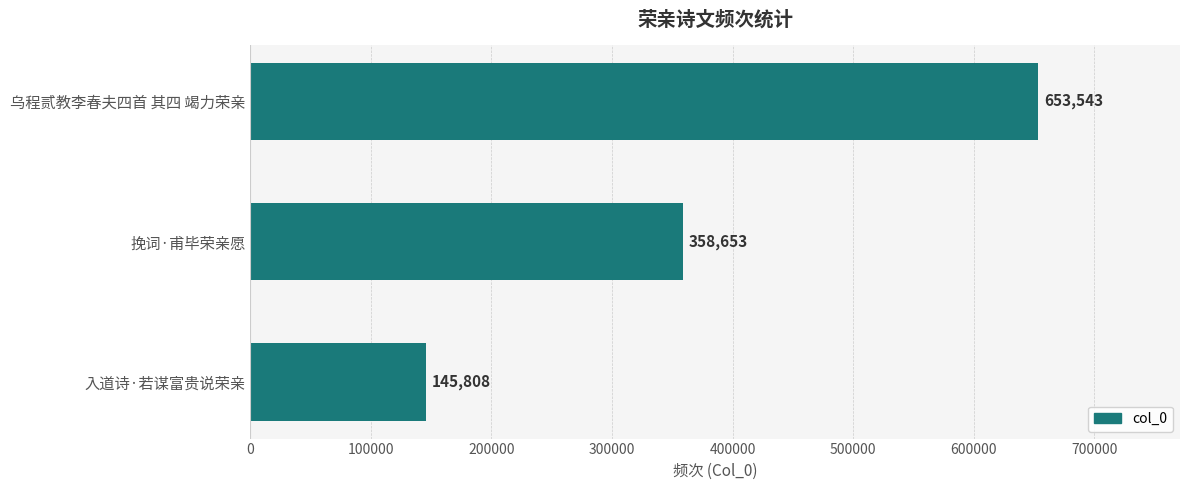

What is the change in value from 挽词·甫毕荣亲愿 to 入道诗·若谋富贵说荣亲?

-212845